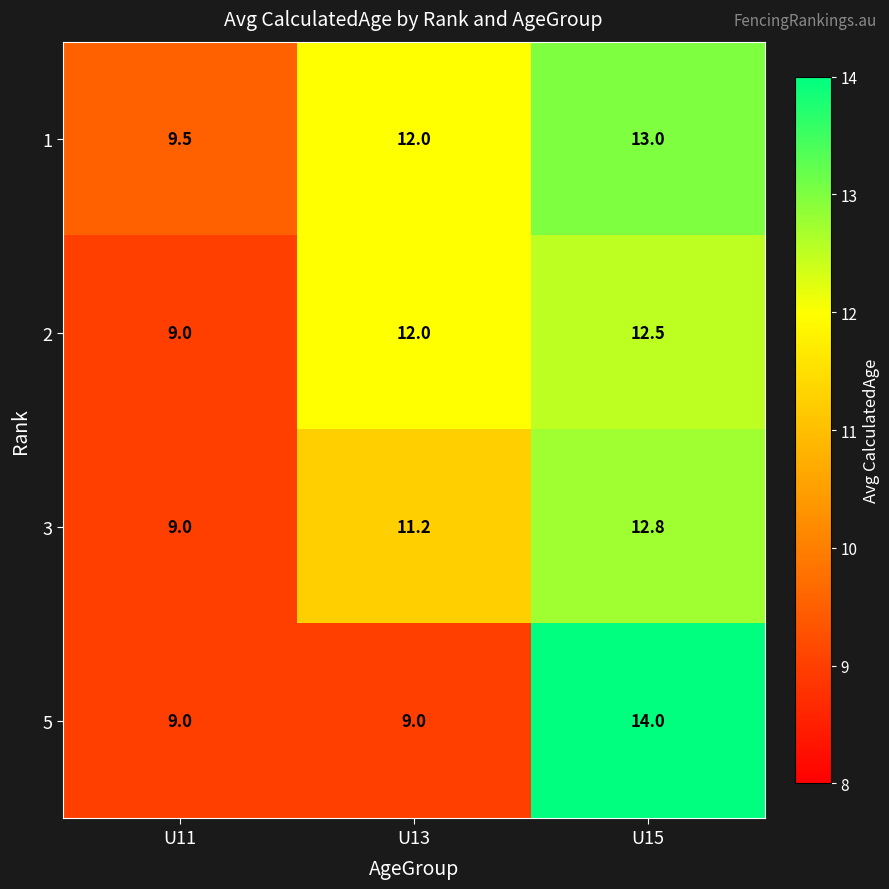

What is the sum of the 5 values at U13 and U15?

23.0